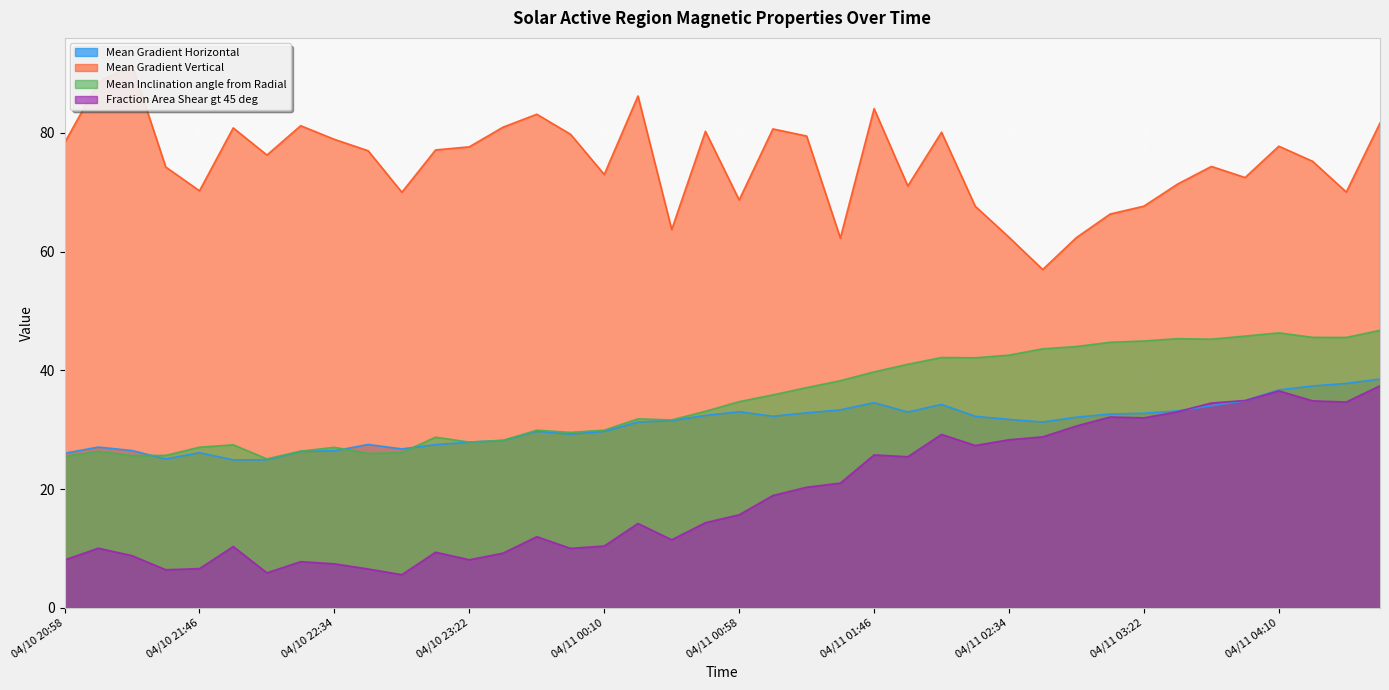

True or false: Mean Inclination angle from Radial has more than 2 interior local peaks.

True